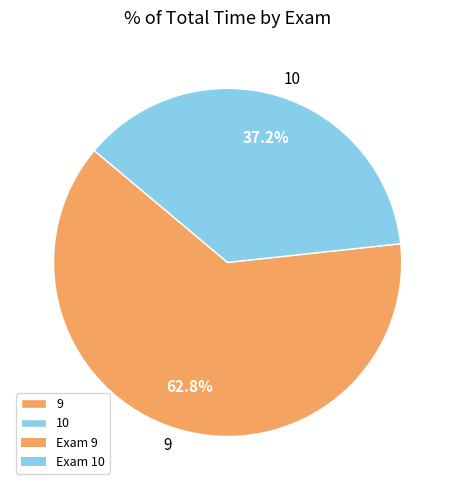

Approximately how many times larger is the value at 10 compared to 9?

0.6